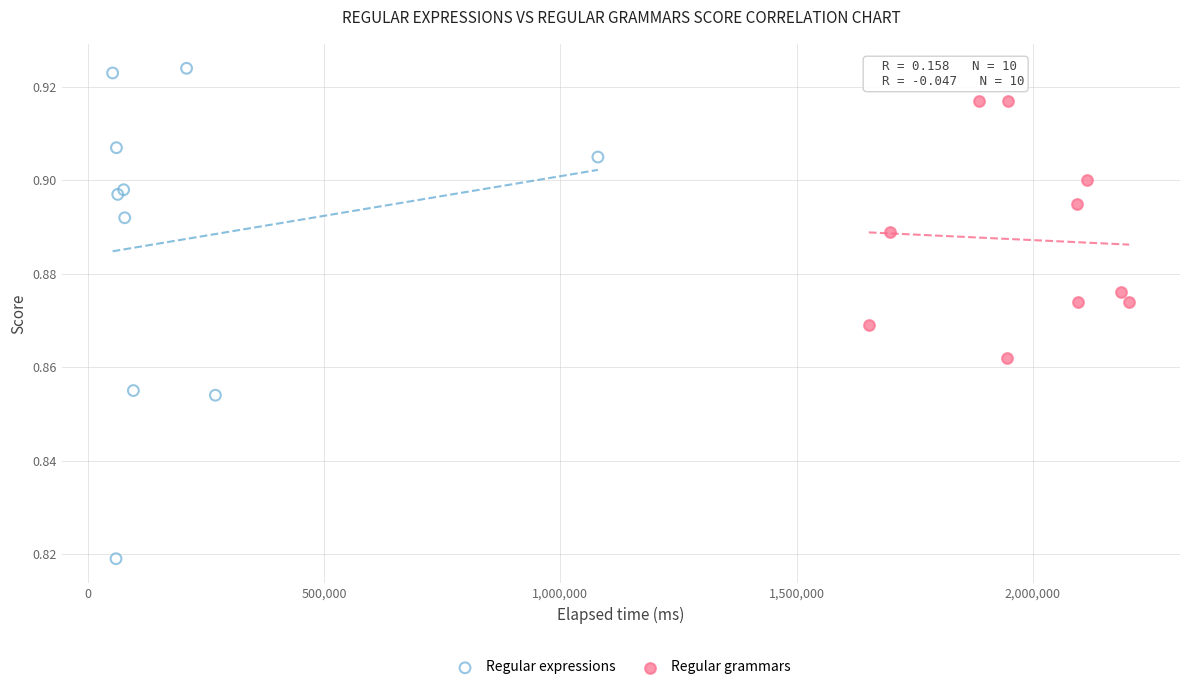

Which series contains the highest Y value?

Regular expressions